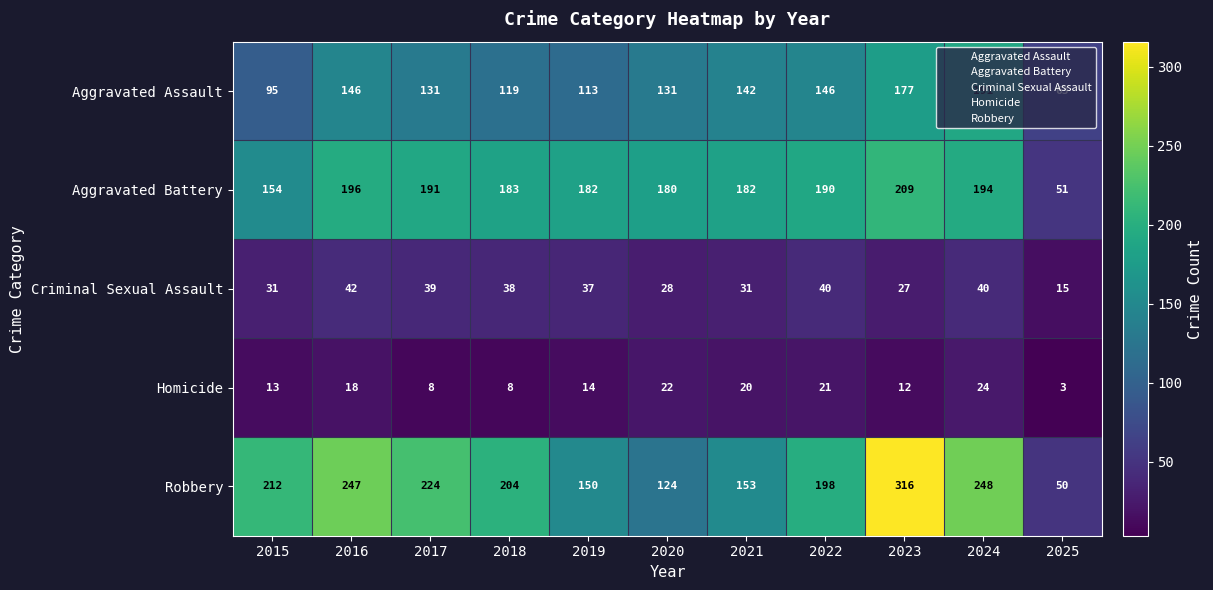

Rank the series by their maximum value, from highest to lowest.

Robbery, Aggravated Battery, Aggravated Assault, Criminal Sexual Assault, Homicide